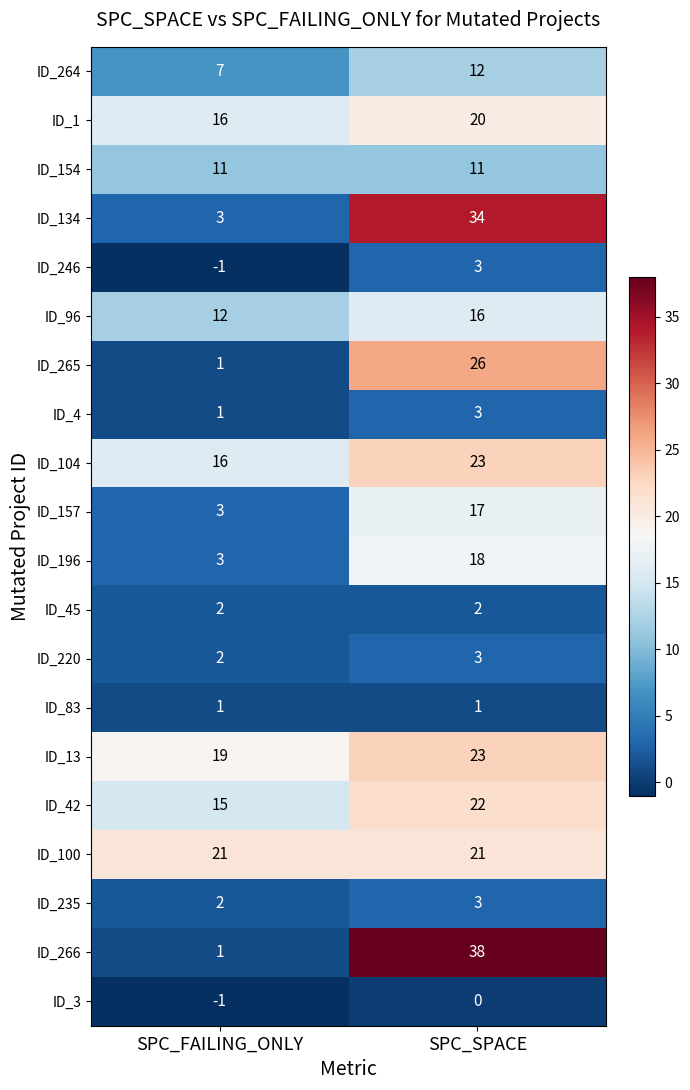

Which series has the largest range (max minus min)?

ID_266